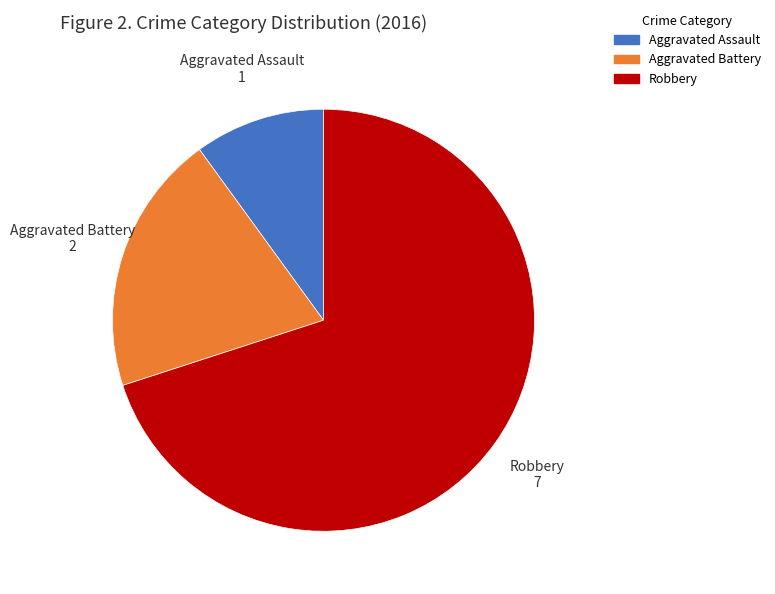

Which category has the biggest portion of the pie?

Robbery